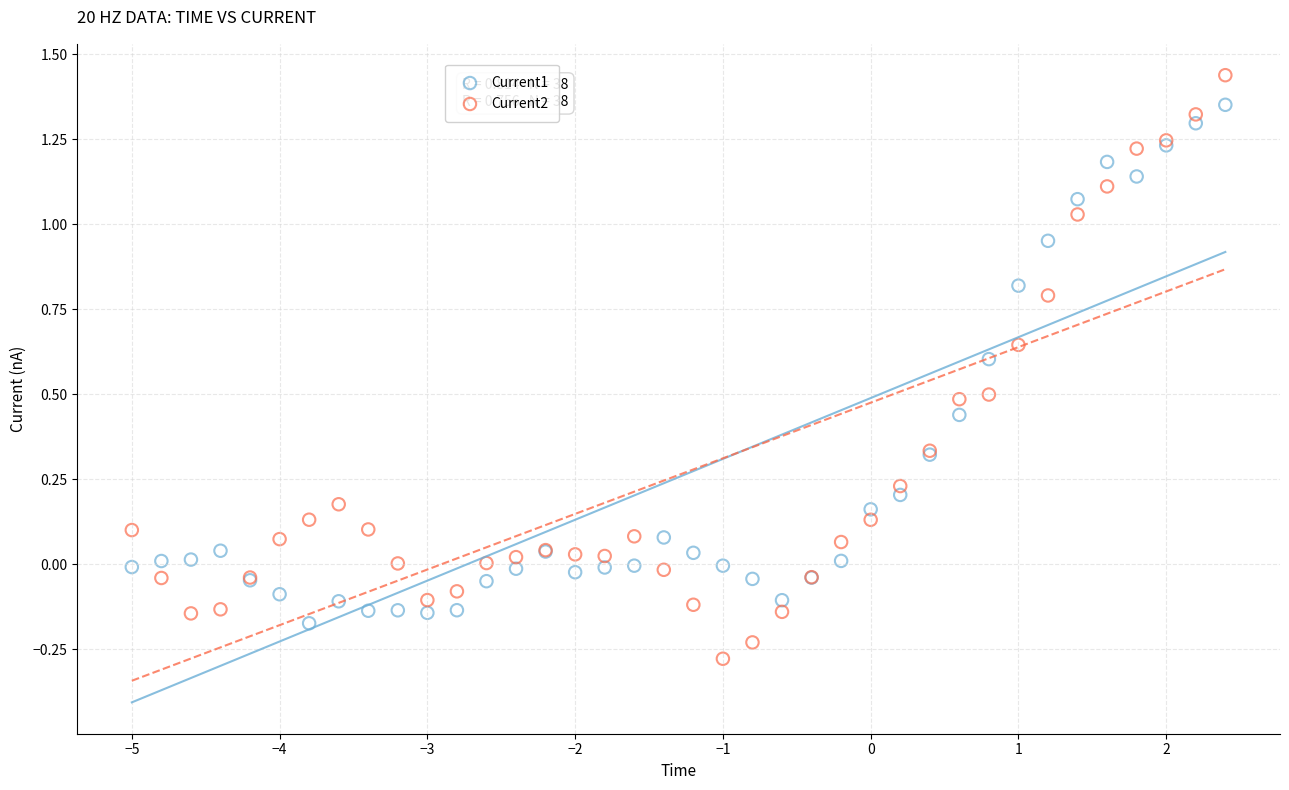

Which series reaches the maximum Y coordinate?

Current2